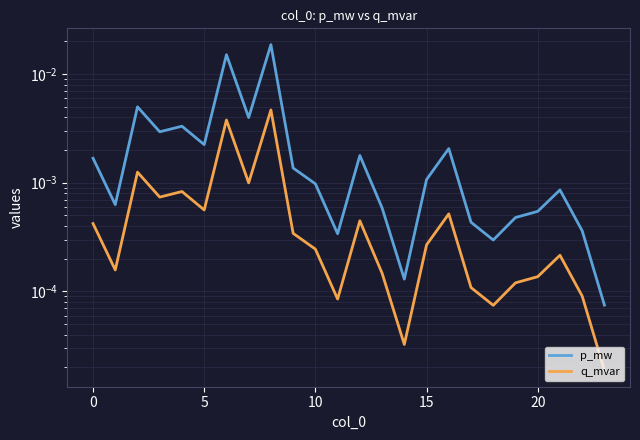

The q_mvar series shows 0.0 at 20. True or false?

False